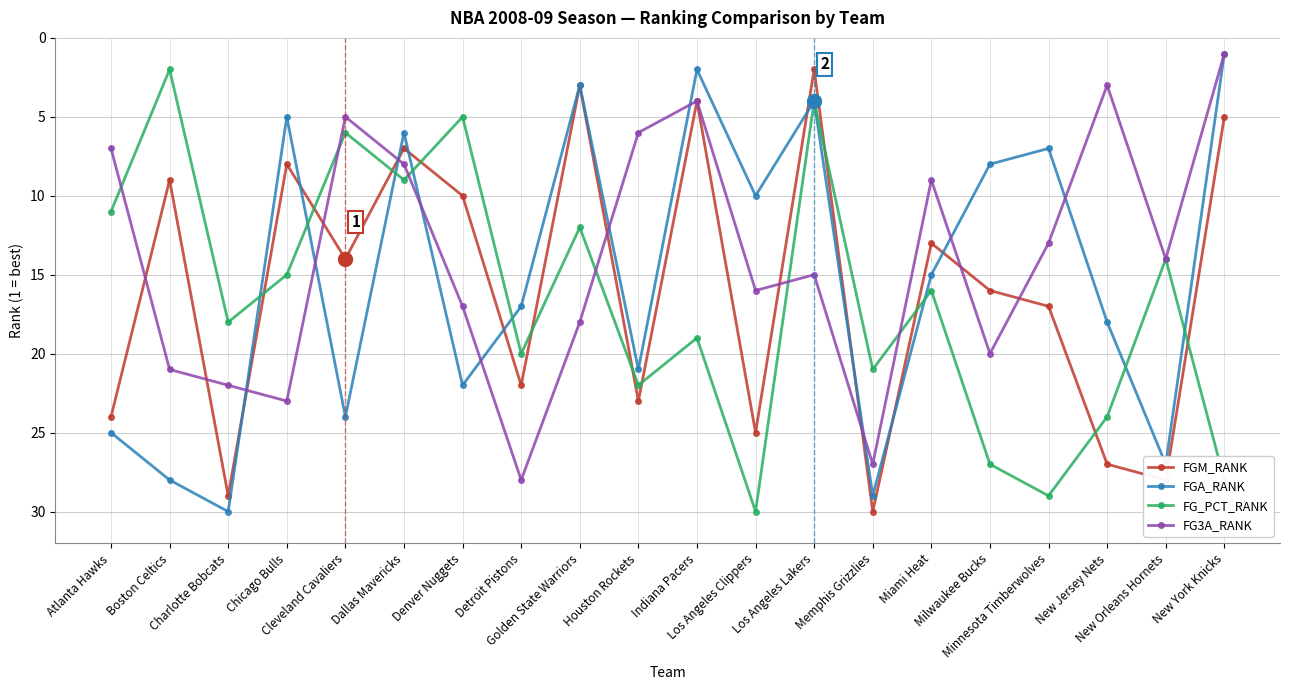

Where is the first local maximum for FGM_RANK?

Charlotte Bobcats